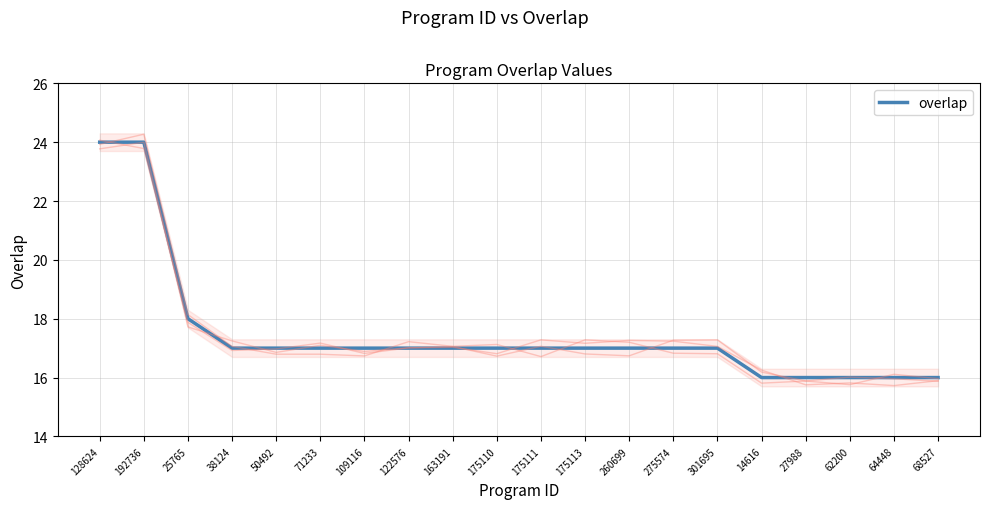

What is the difference between the second highest and second lowest values?

8